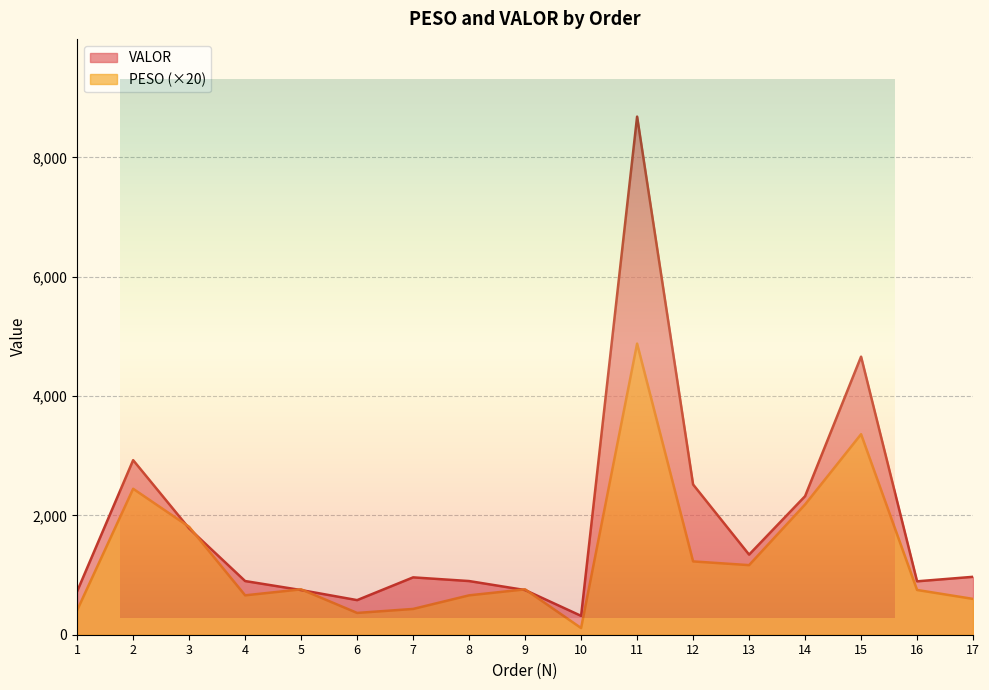

What is the lowest value of the VALOR series?

315.9